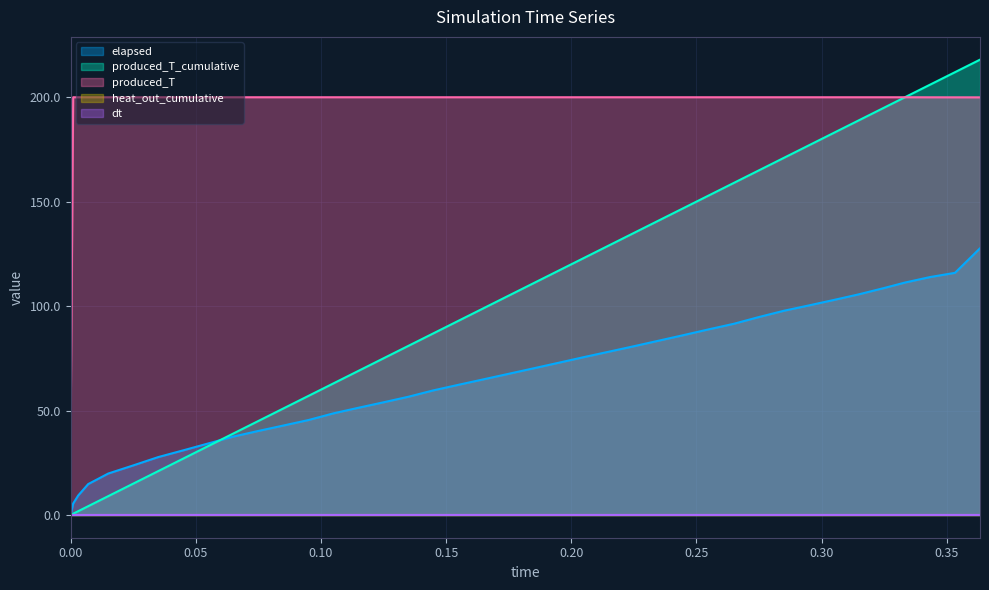

What is the maximum value for produced_T?

200.0